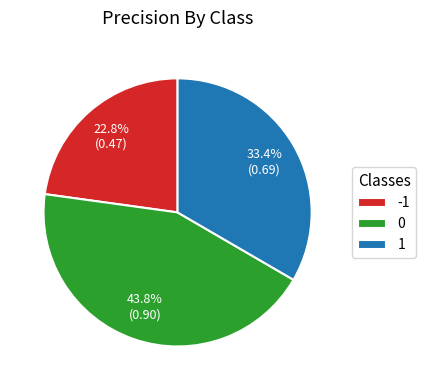

Rank the categories by value from highest to lowest.

0, 1, -1